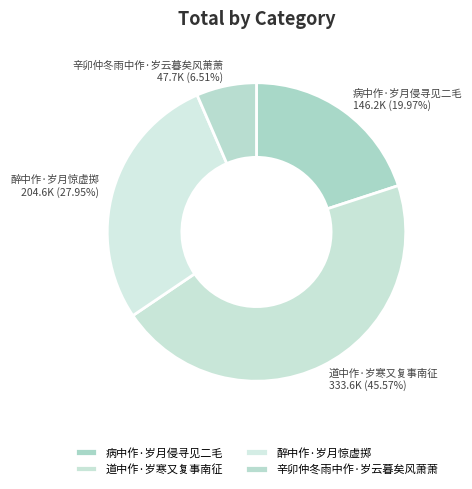

How many segments does this pie chart have?

4